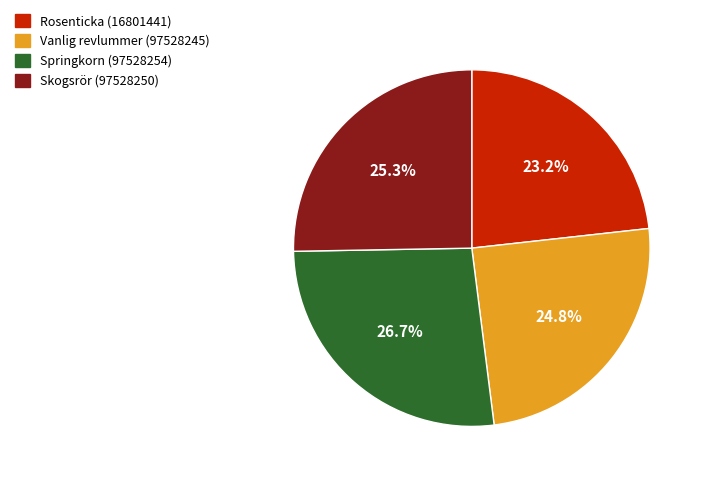

Rank the categories by value from lowest to highest.

Rosenticka (16801441), Vanlig revlummer (97528245), Skogsrör (97528250), Springkorn (97528254)